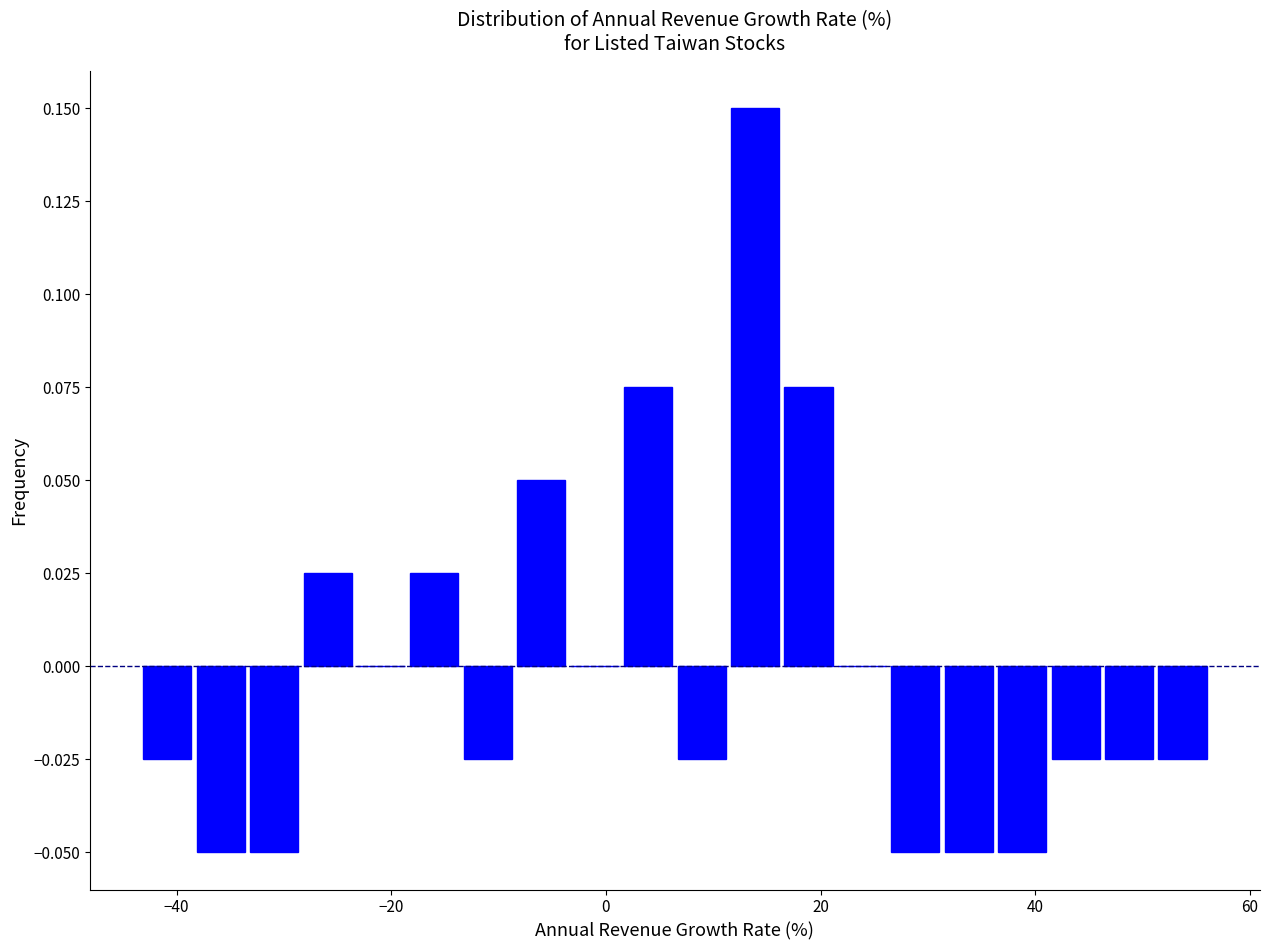

Around what value on the x-axis is the tallest bar? Give the approximate position of its centre, as read against the axis.

14